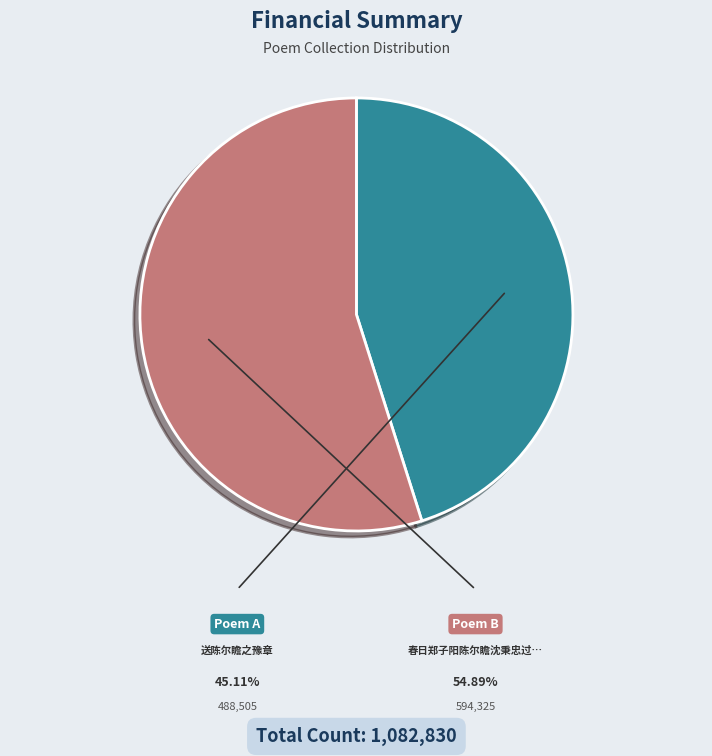

Does any single category account for the majority?

Yes